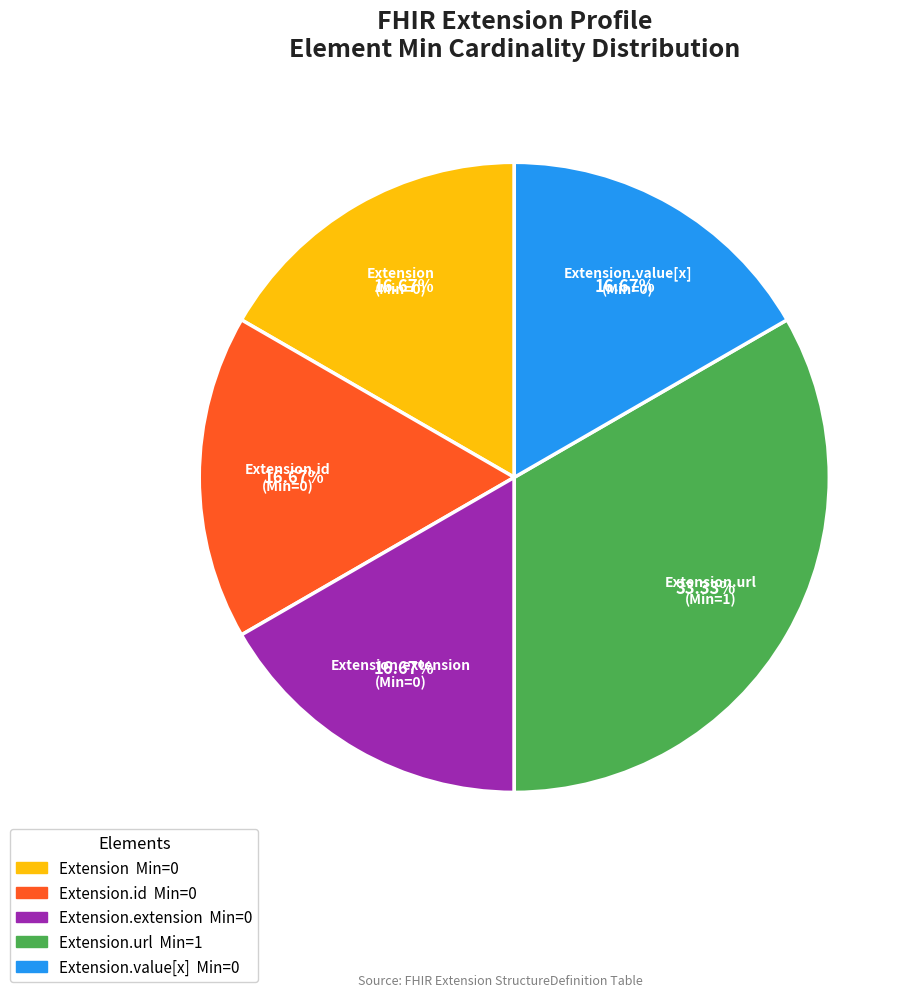

Count the number of slices in the pie.

5